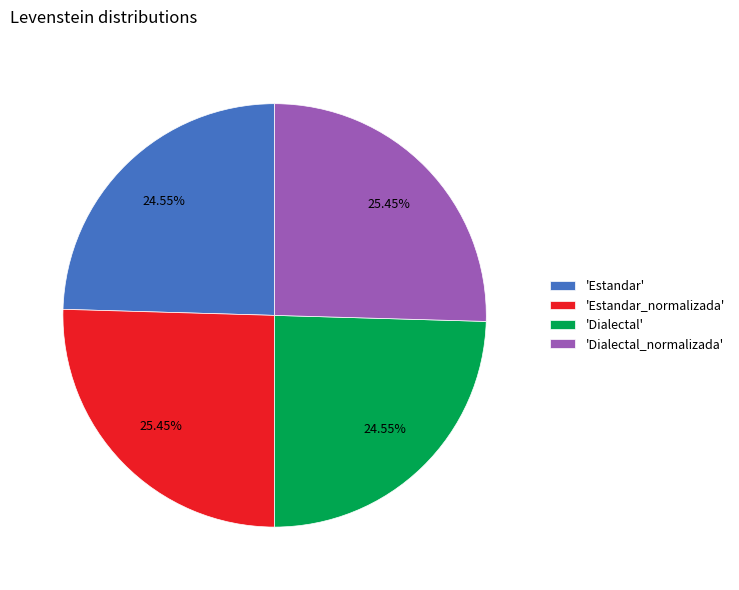

What is the ratio of the value at 'Dialectal' to the value at 'Estandar_normalizada'?

1.0